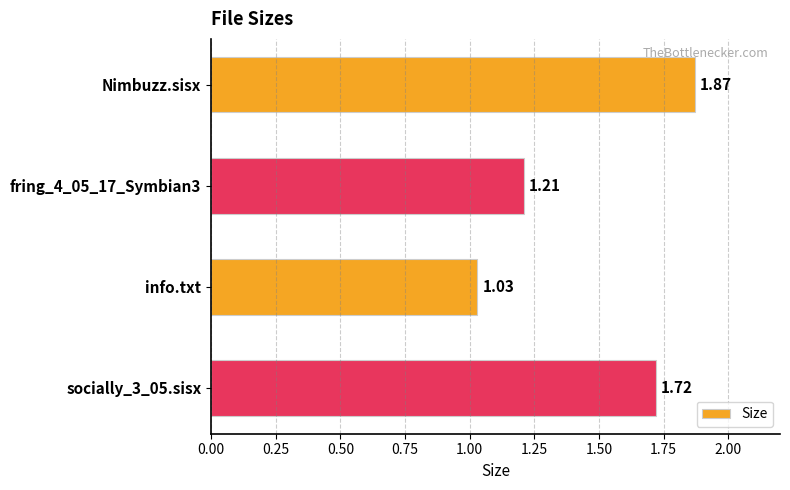

Where is the data nearest to the value 1?

info.txt